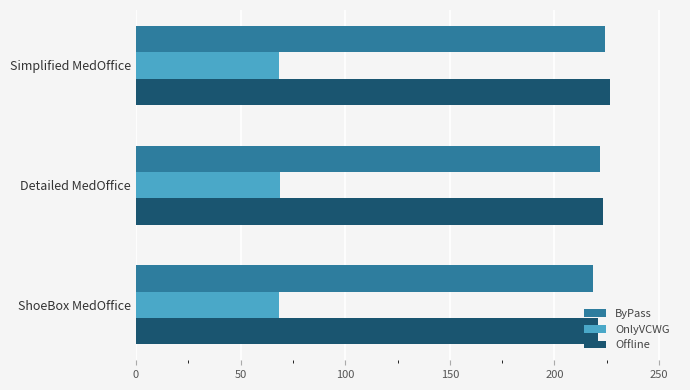

True or false: Offline has a value of 142.1 at Detailed MedOffice.

False